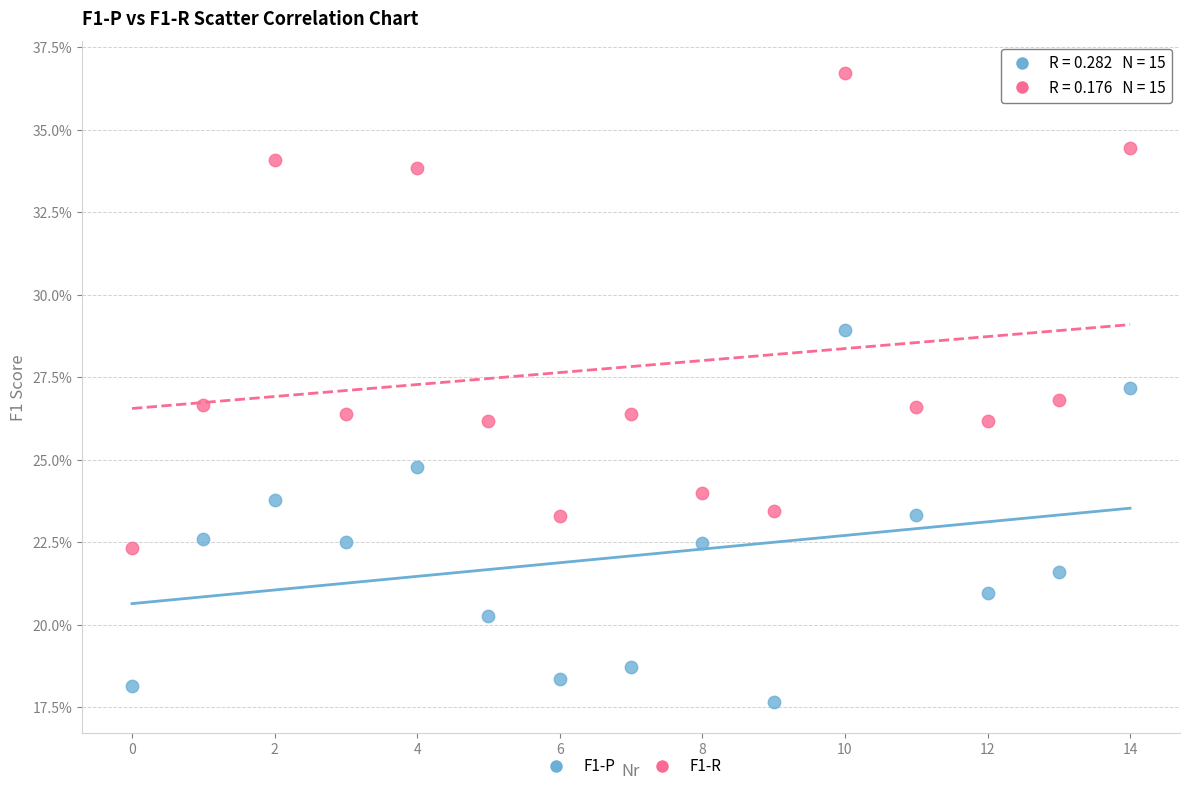

Which series has the largest Y range (max minus min)?

F1-R